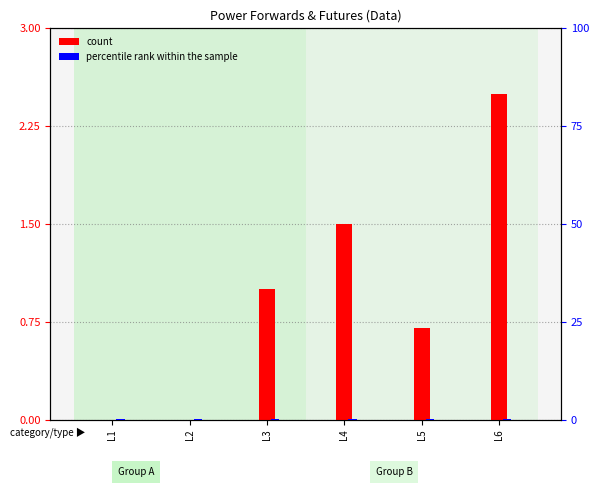

At which category does the chart reach its peak across all series?

L6